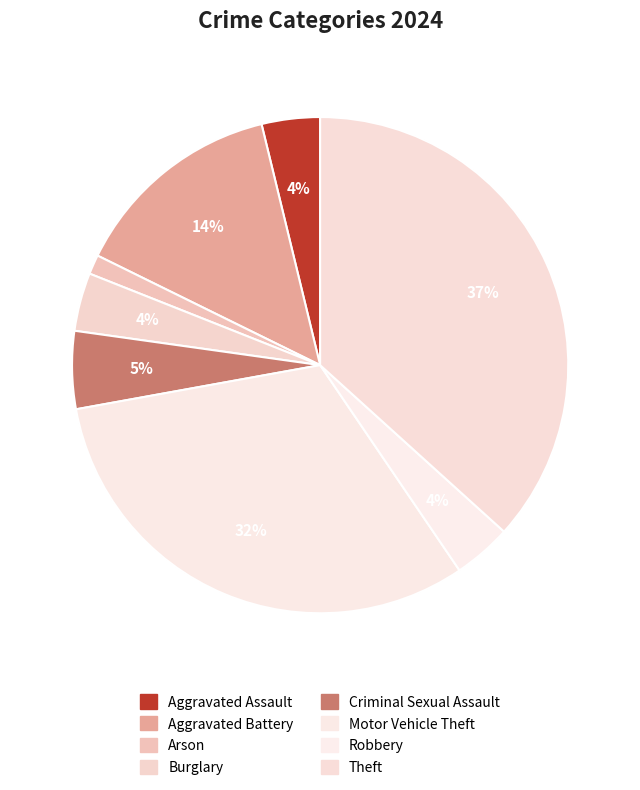

Which category has the smallest portion of the pie?

Arson